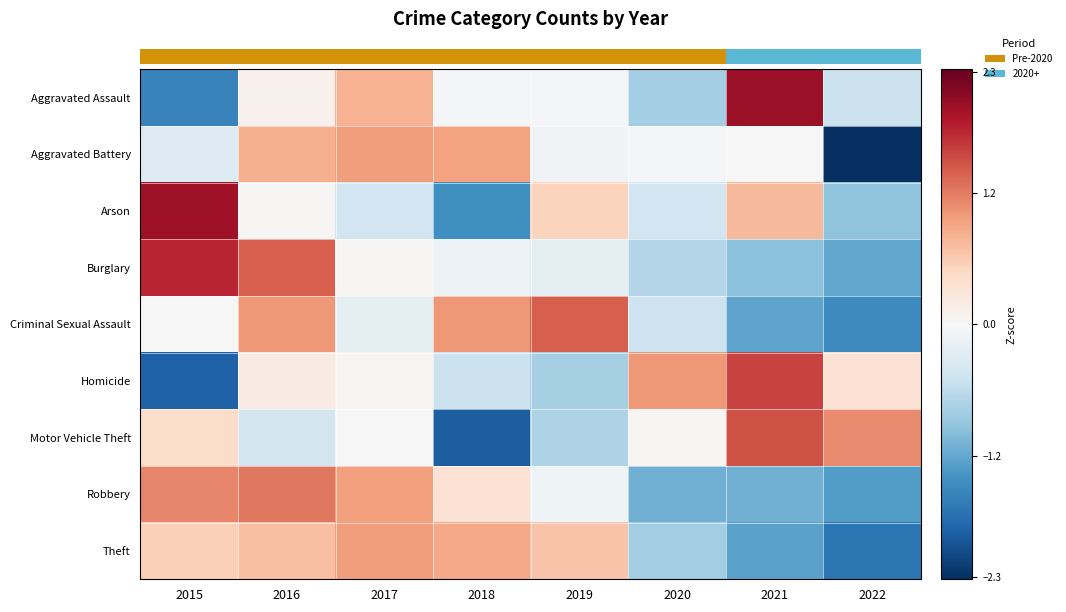

What is the minimum value for Burglary?

-1.2